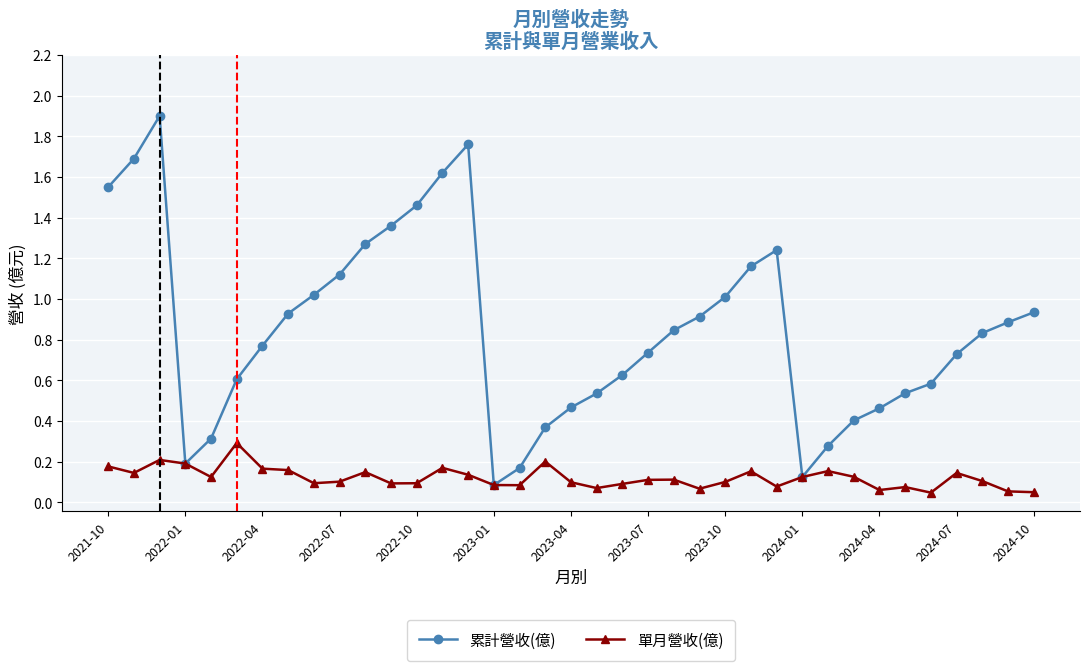

Rank the series by their average value, from highest to lowest.

累計營收(億), 單月營收(億)